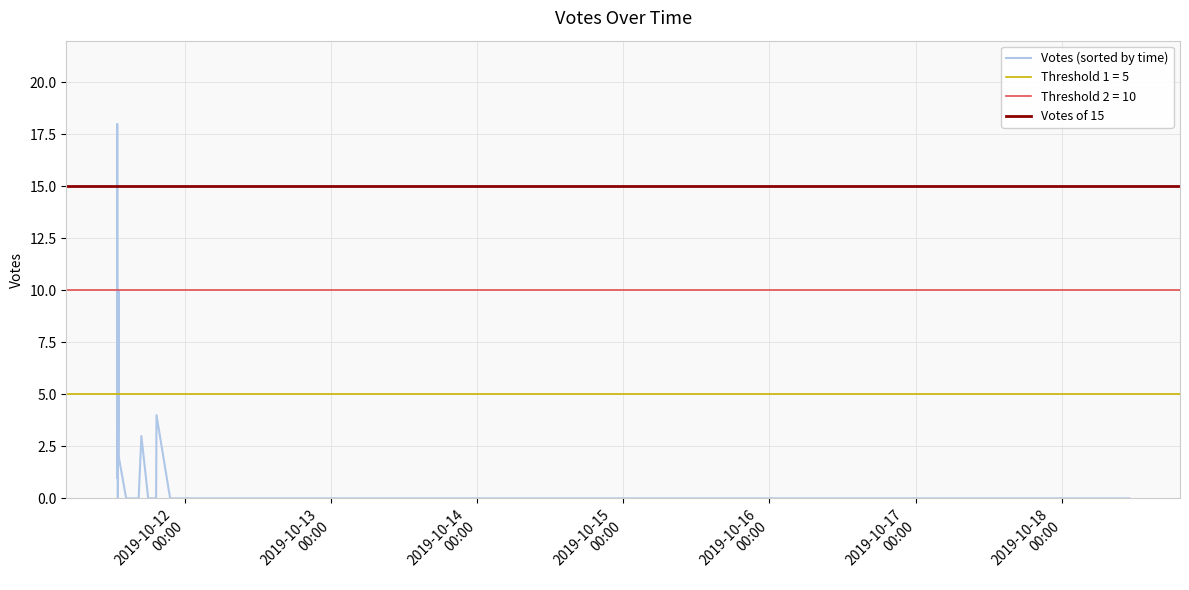

Rank the categories by value from highest to lowest.

2019-10-11 12:56, 2019-10-11 12:58, 2019-10-11 13:11, 2019-10-11 19:23, 2019-10-11 16:54, 2019-10-11 13:01, 2019-10-11 13:11, 2019-10-11 13:02, 2019-10-11 12:54, 2019-10-11 21:37, 2019-10-11 19:19, 2019-10-11 14:24, 2019-10-11 13:02, 2019-10-11 16:27, 2019-10-11 18:01, 2019-10-11 14:44, 2019-10-11 18:36, 2019-10-11 15:35, 2019-10-18 11:05, 2019-10-17 00:01